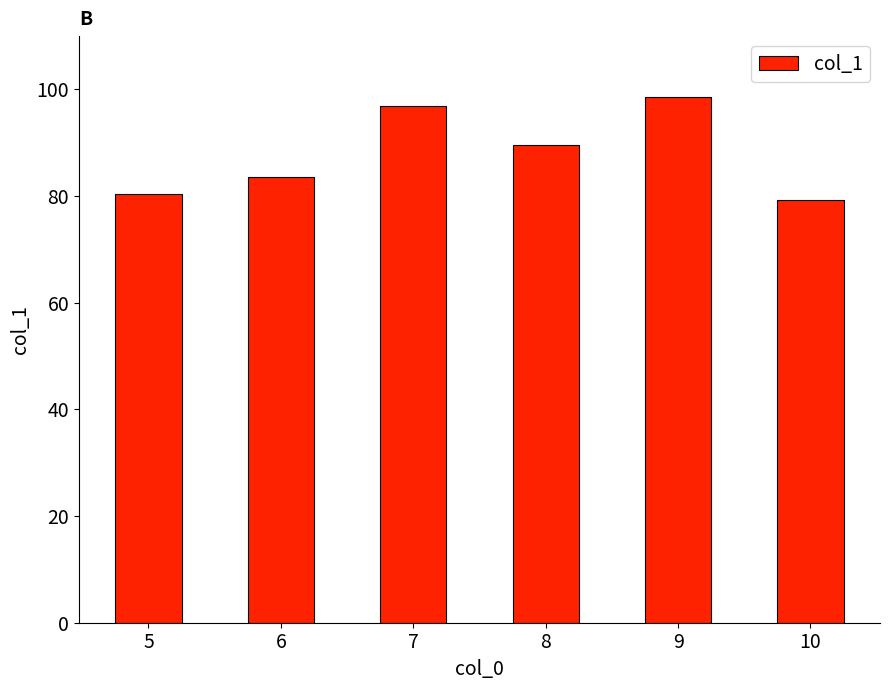

How many distinct data groups are displayed?

1